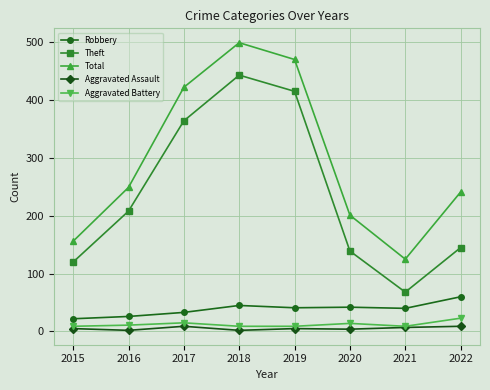

True or false: Theft and Total intersect in this chart.

False